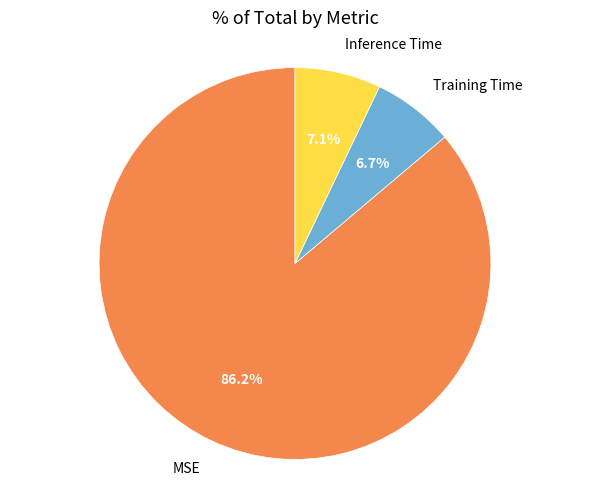

Does any single category account for the majority?

Yes